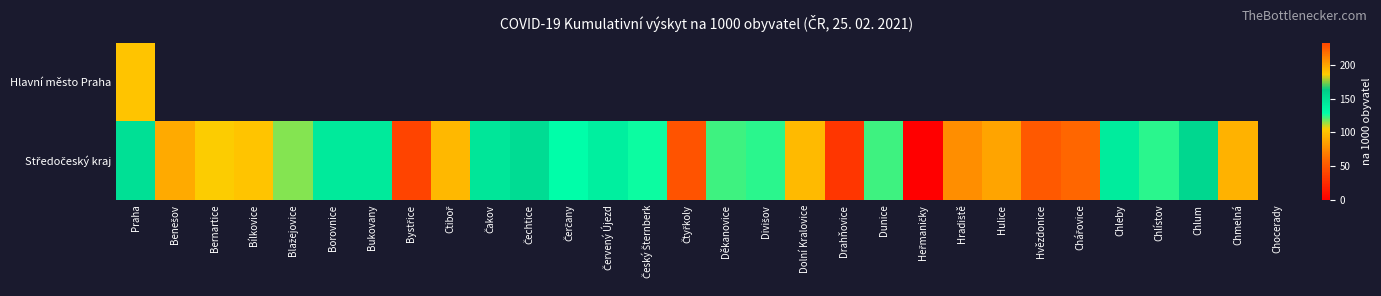

At how many categories does at least one series exceed 115?

18